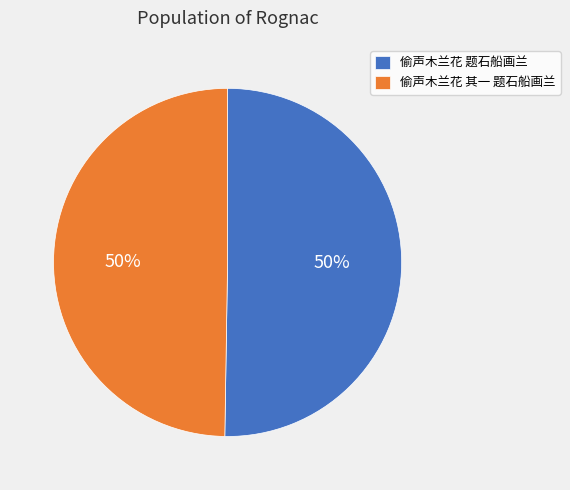

Is the sum of 偷声木兰花 其一 题石船画兰 and 偷声木兰花 题石船画兰 greater than half?

Yes